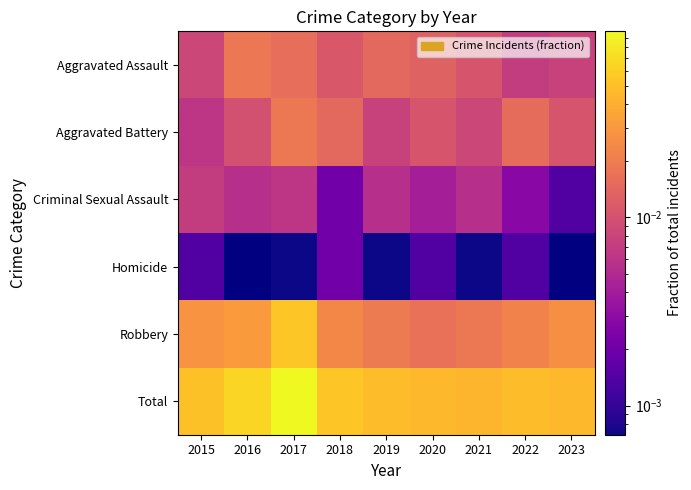

How many distinct data groups are displayed?

6